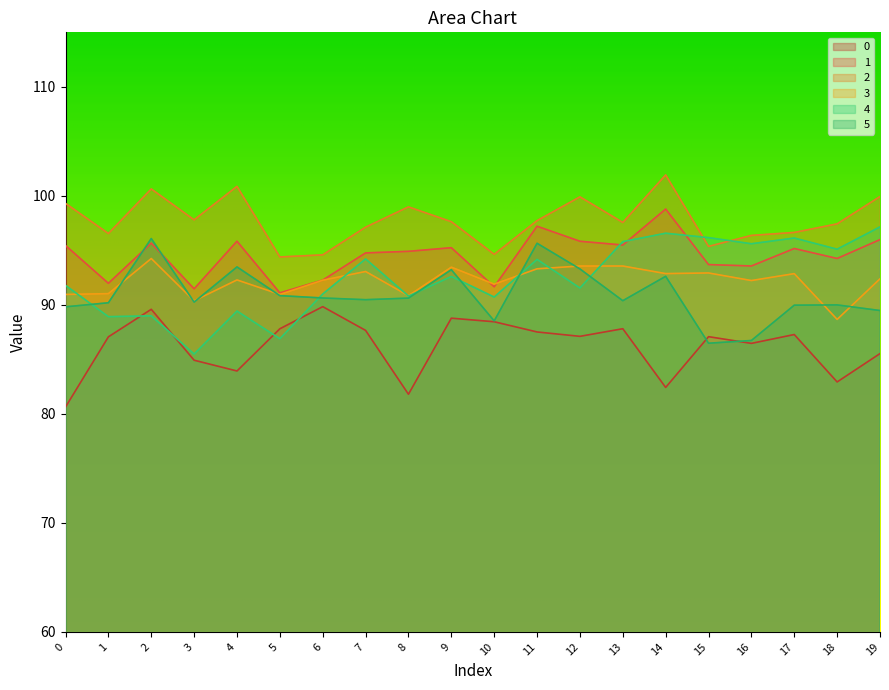

How many lines are shown in the chart?

6